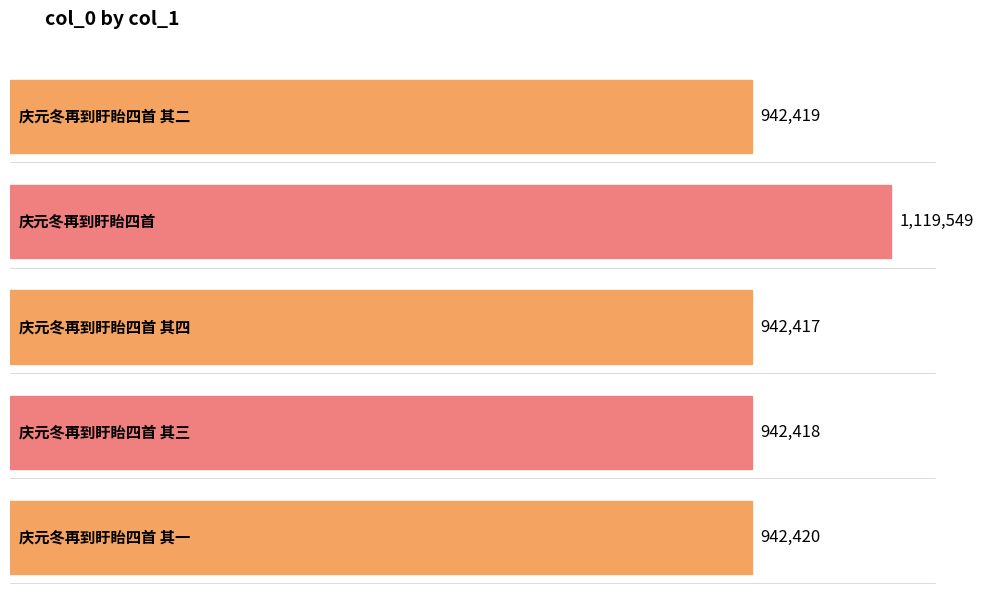

At which label does the data first exceed 942419?

庆元冬再到盱眙四首